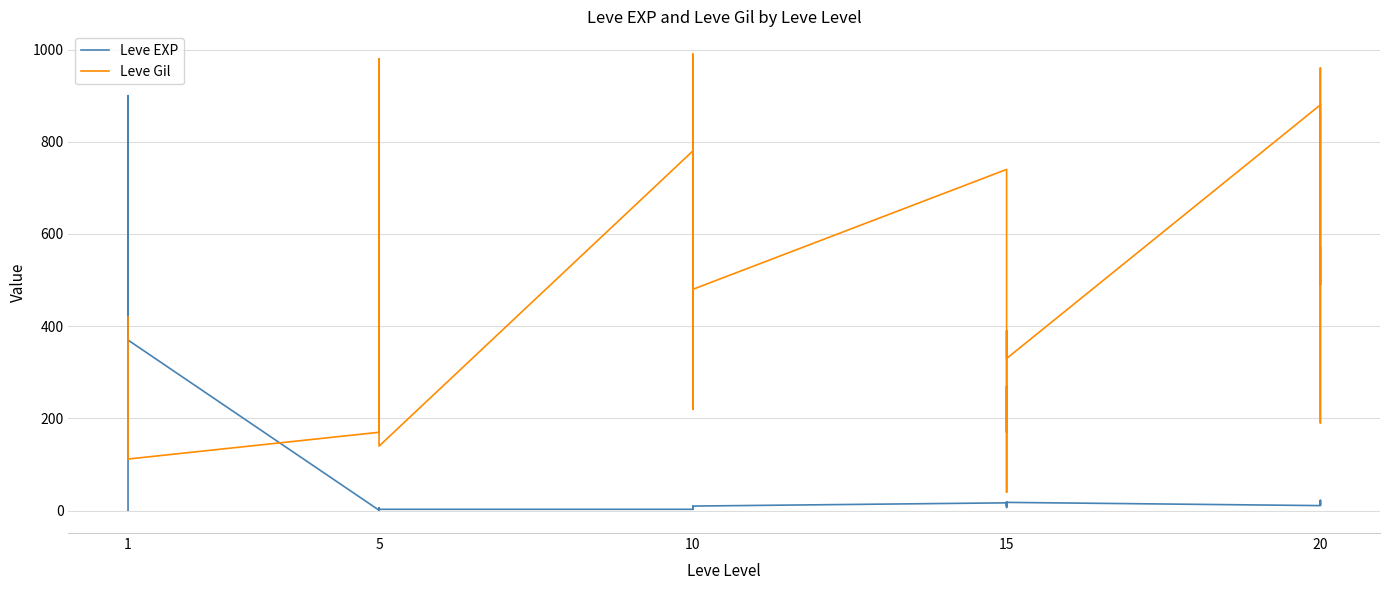

In Leve Gil, how many points are lower than both neighbors (excluding endpoints)?

10